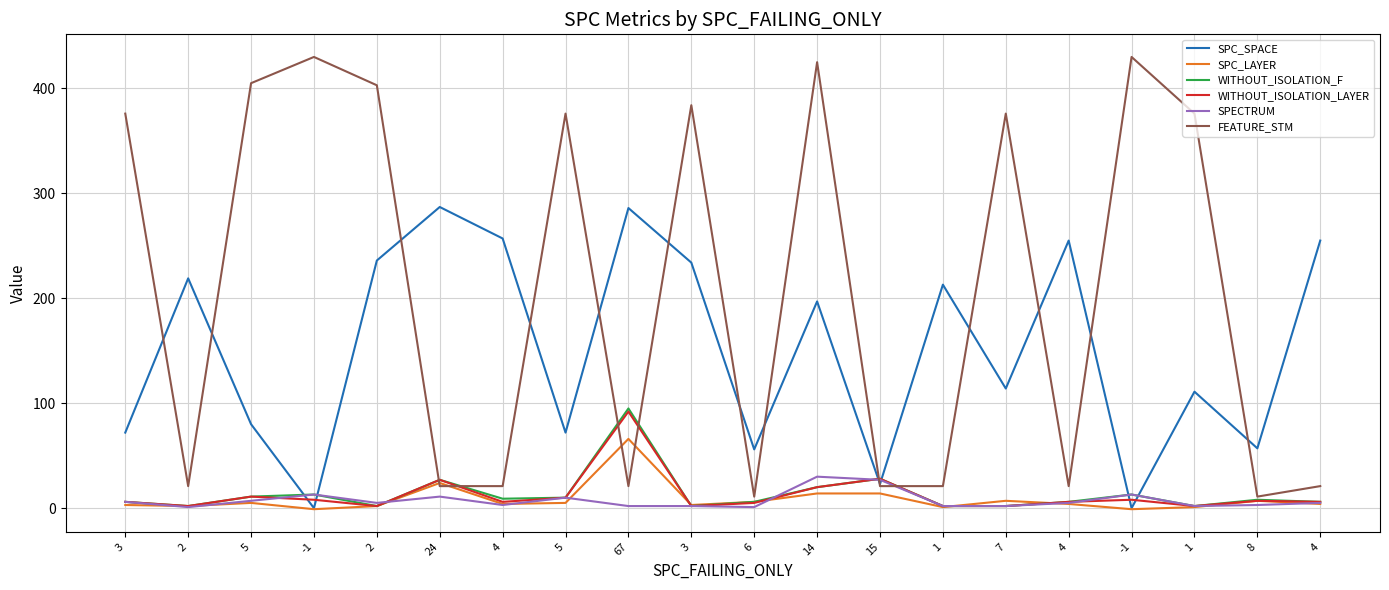

At which category does the chart reach its minimum across all series?

-1